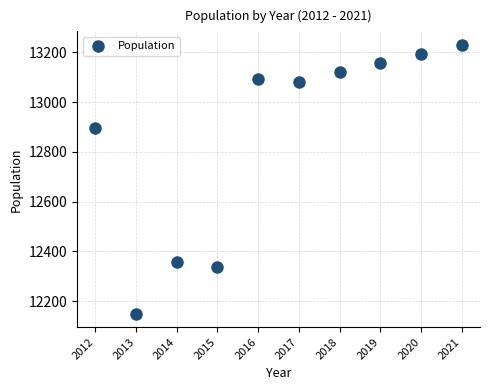

What is the average X value?

2016